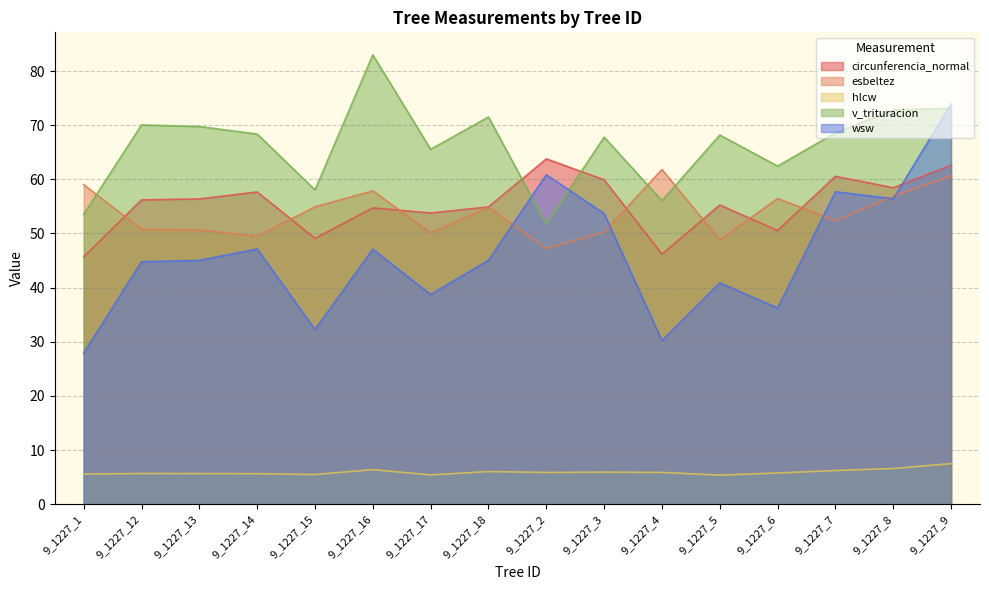

Reading right to left, transcribe all the data shown in this chart.

circunferencia_normal: 62.6	58.4	60.5	50.5	55.2	46.2	59.9	63.8	54.9	53.8	54.7	49.1	57.7	56.4	56.2	45.7
esbeltez: 60.6	56.9	52.3	56.5	48.8	61.8	50.3	47.2	54.8	50.1	57.9	54.9	49.5	50.6	50.8	59.0
hlcw: 7.5	6.6	6.2	5.8	5.4	5.9	5.9	5.8	6.0	5.4	6.4	5.5	5.6	5.7	5.7	5.6
v_trituracion: 73.1	72.8	68.6	62.4	68.2	56.0	67.8	51.7	71.5	65.5	83.0	58.0	68.4	69.8	70.0	53.5
wsw: 73.9	56.4	57.7	36.2	40.9	30.2	53.7	60.8	45.0	38.7	47.1	32.3	47.1	45.0	44.8	27.9